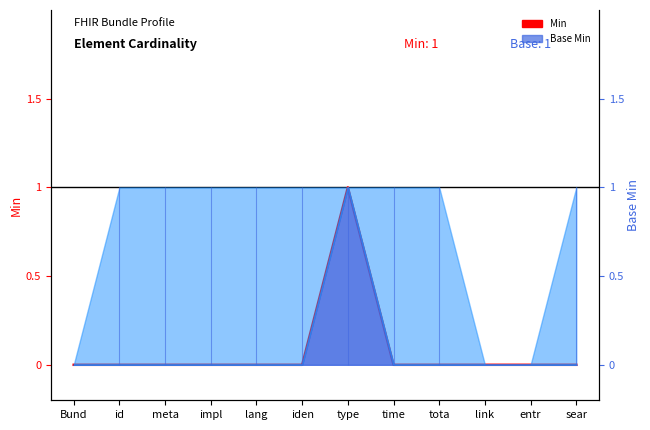

Reading left to right, extract all data points from this chart.

0	0	0	0	0	0	1	0	0	0	0	0